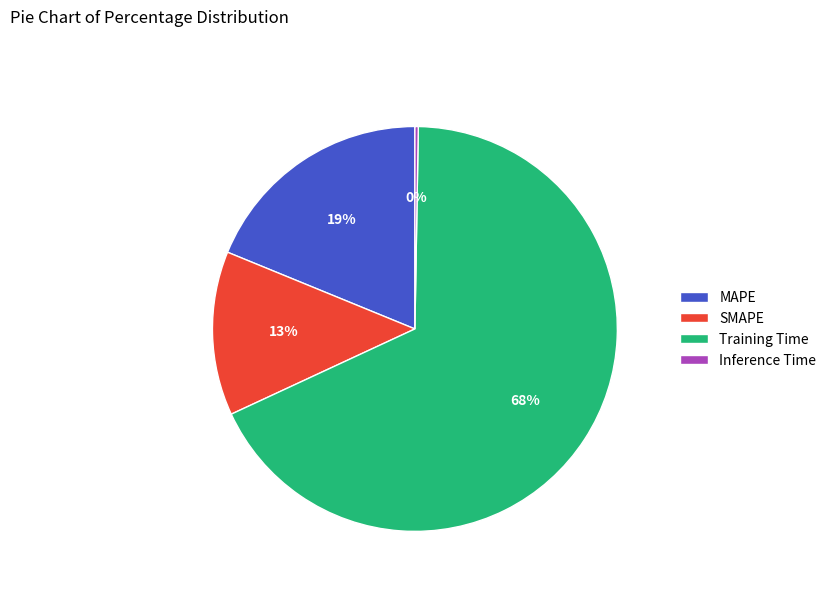

To the nearest percent, what is the difference between the SMAPE and MAPE slice percentages?

6%